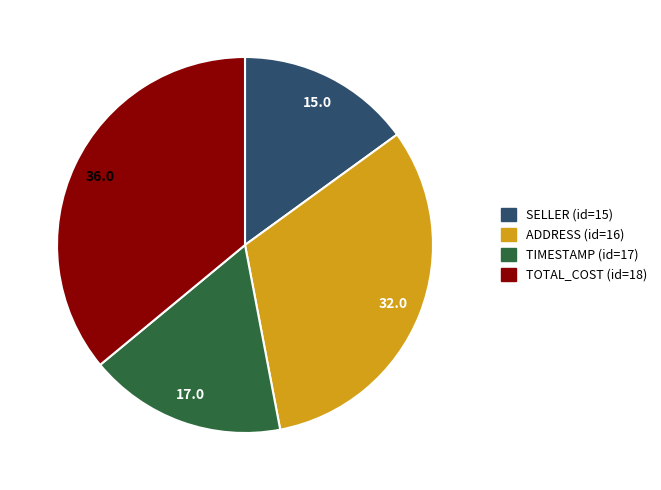

Is there any slice that represents more than half of the pie?

No